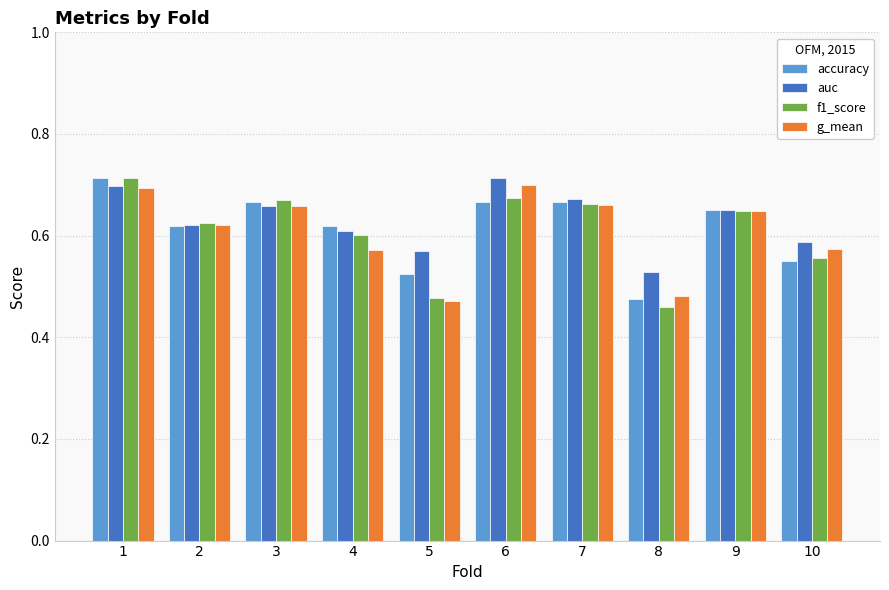

What is the sum of the accuracy values at 1 and 7?

1.4